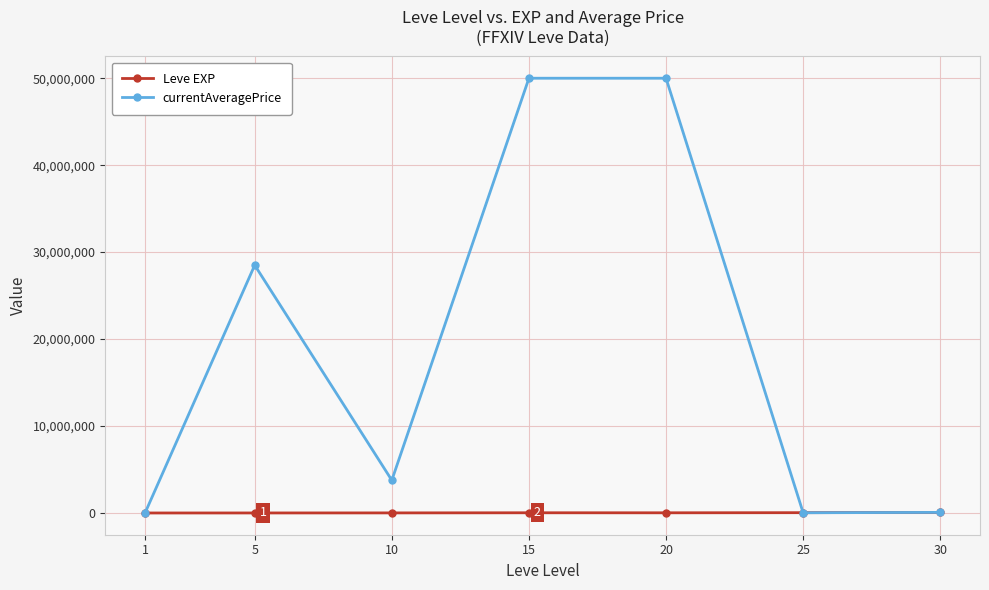

Read the currentAveragePrice value at 1.

128.3